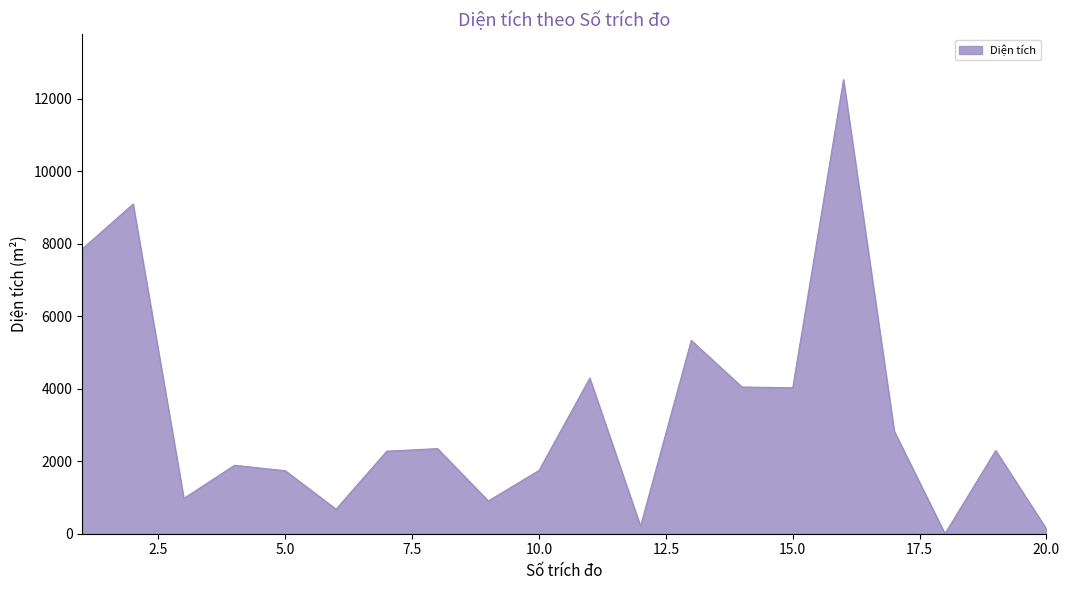

What is the difference between the maximum and minimum values?

12521.0